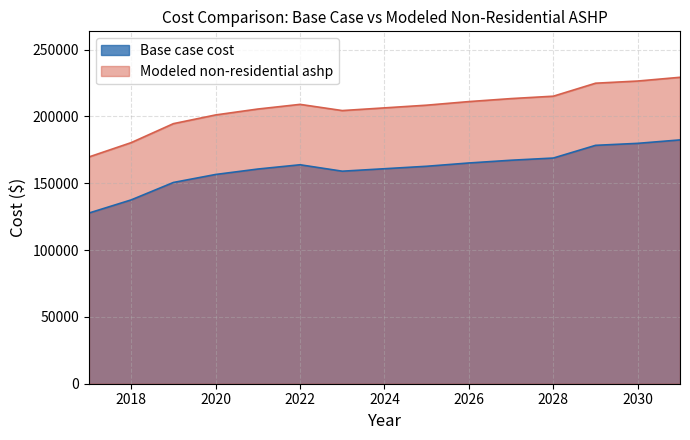

True or false: Modeled non-residential ashp and Base case cost cross at least once.

False